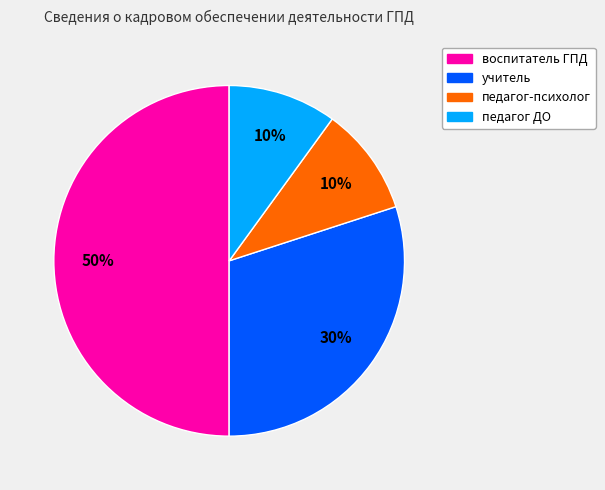

True or false: педагог-психолог accounts for 1% of the total.

False